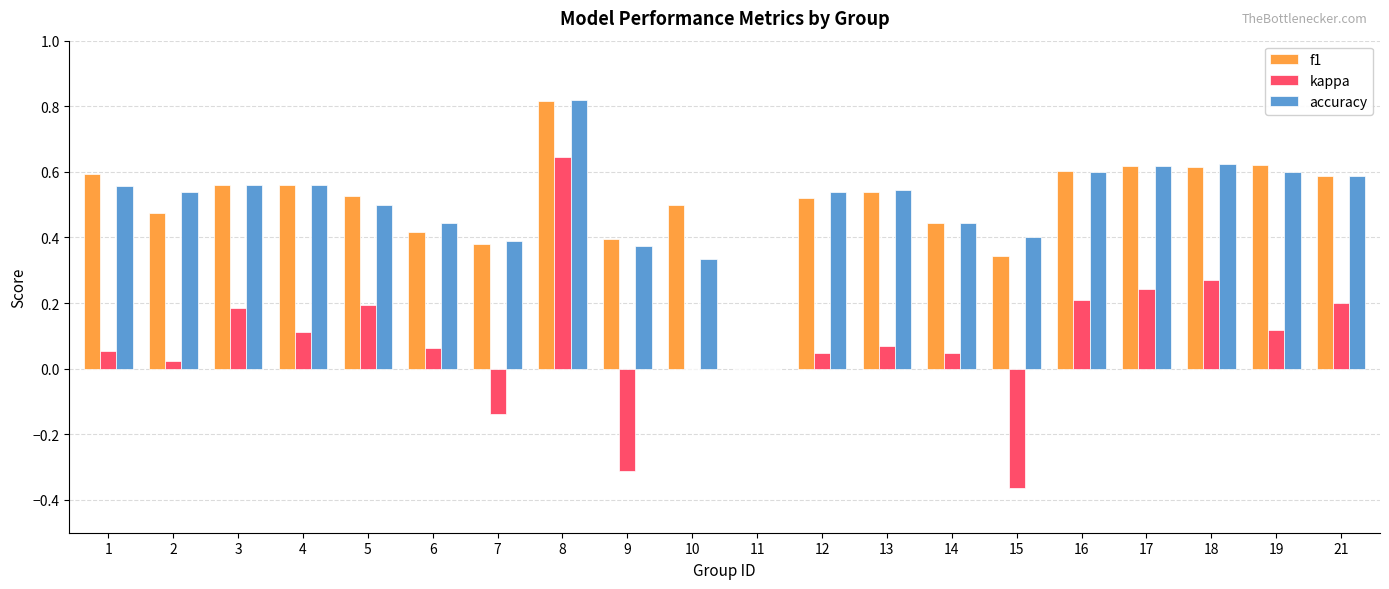

How many positive values does the accuracy series have?

19